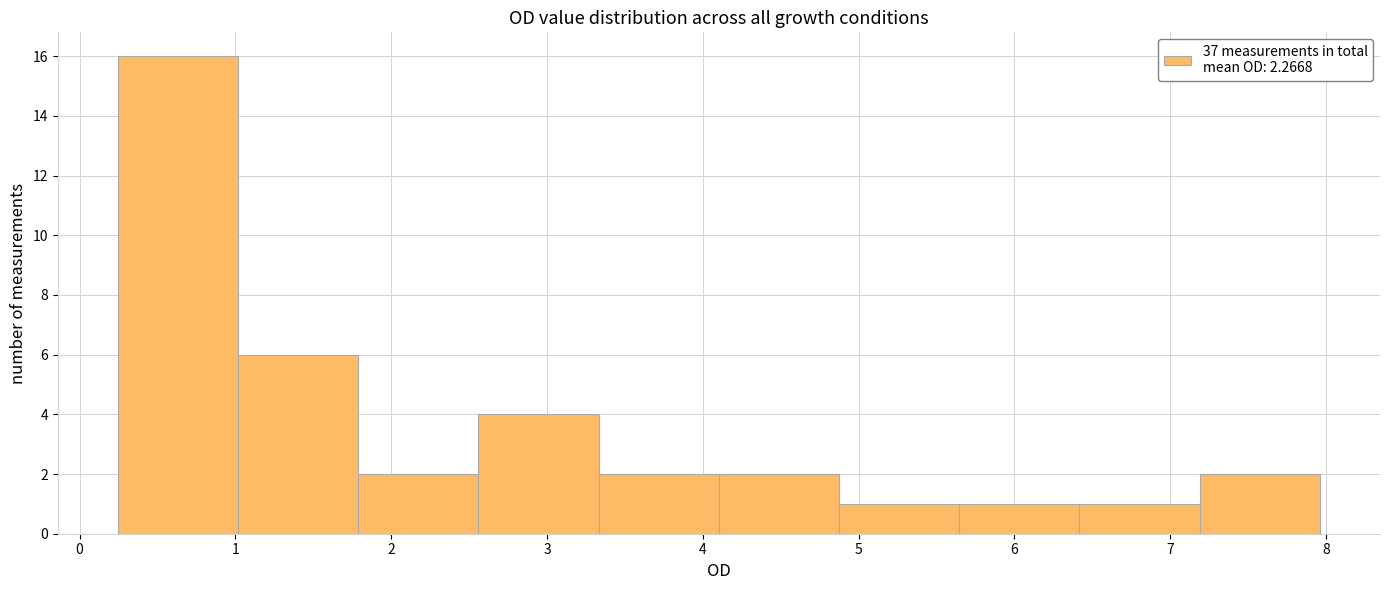

Over which range of the x-axis is the bar tallest?

0.2 to 1.0